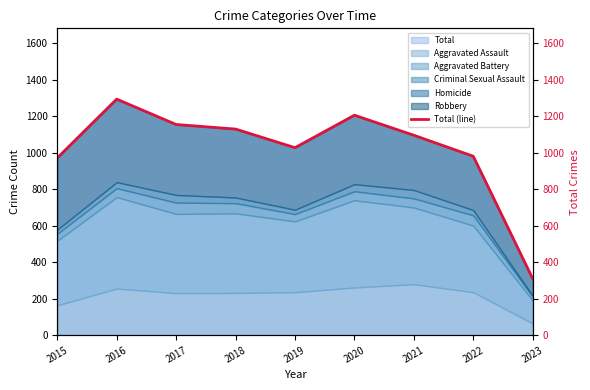

What is the change in value from 2016 to 2018?

-164